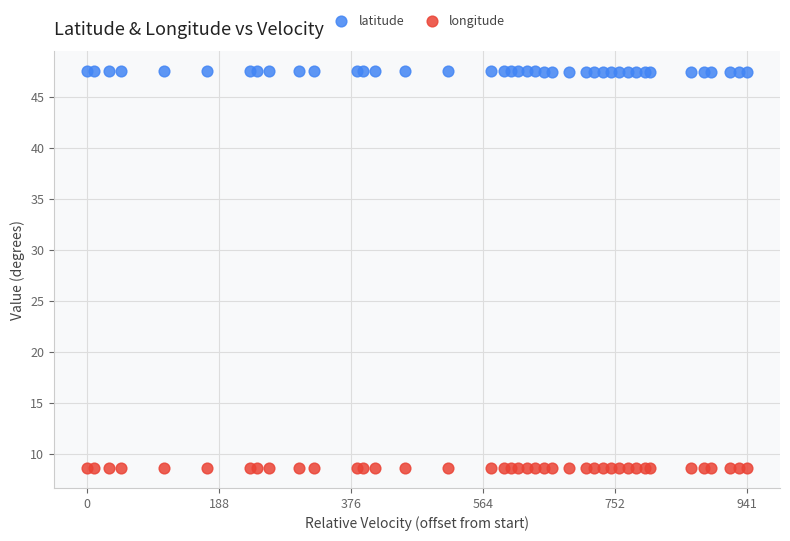

Which series reaches the maximum Y coordinate?

latitude